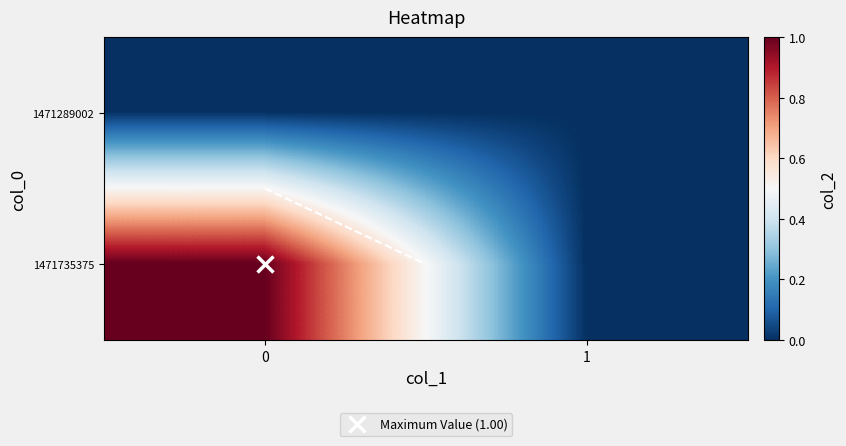

At 0, list the series in order from smallest to largest.

row_0, row_1